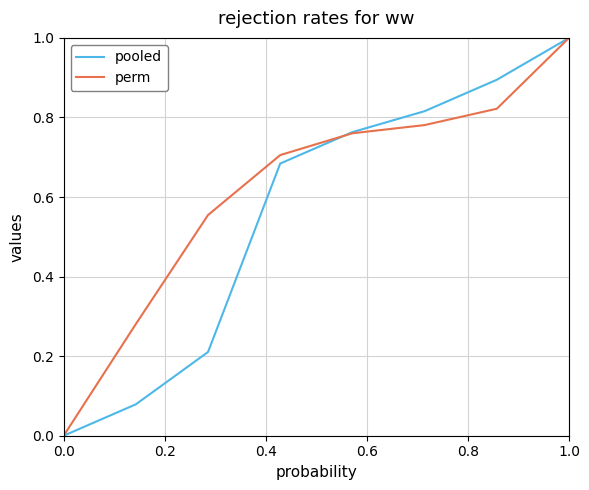

True or false: pooled and perm intersect in this chart.

True